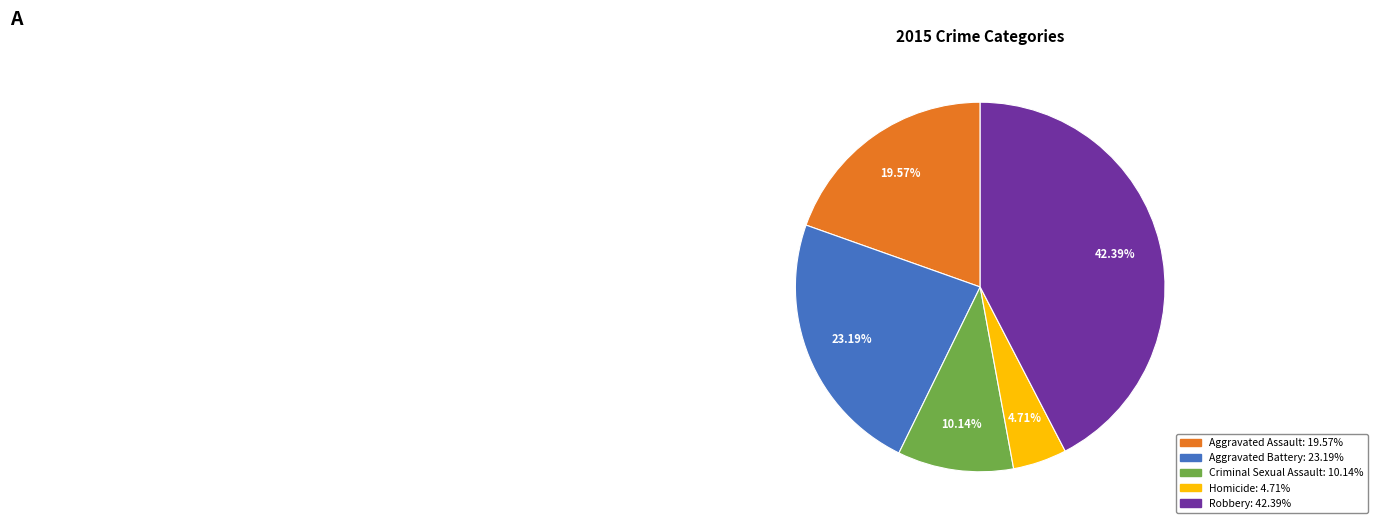

To the nearest percent, what percentage of the pie is Aggravated Battery?

23%